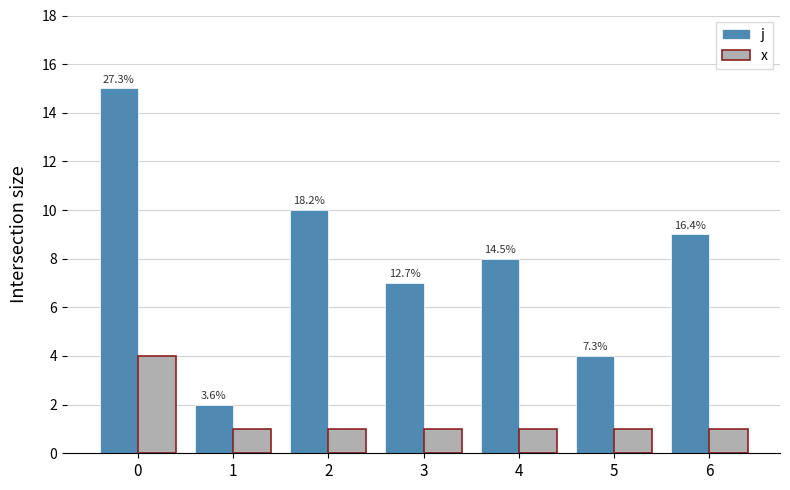

What is the smallest value displayed?

1